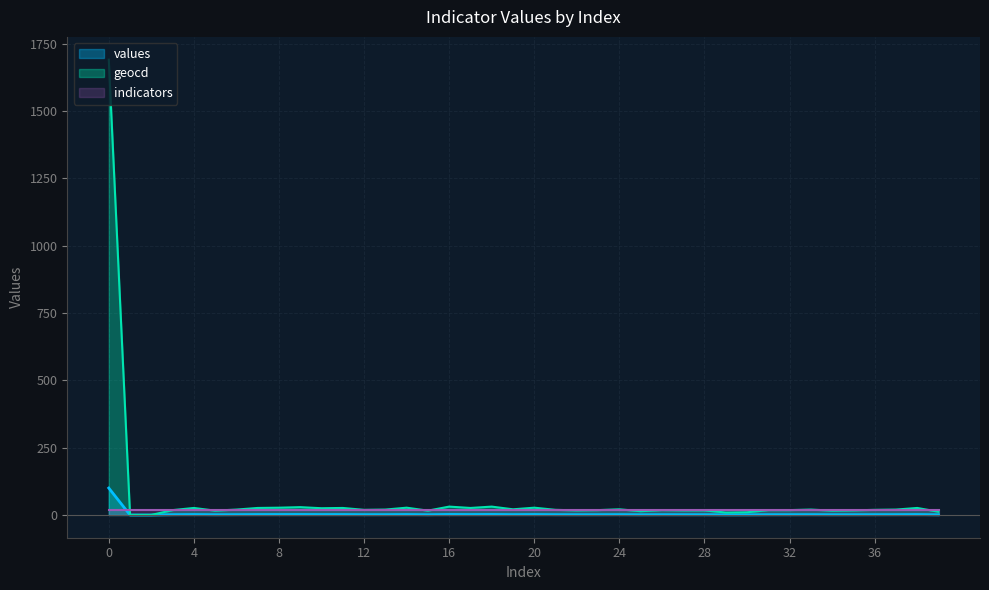

What is the maximum value for values?

100.0